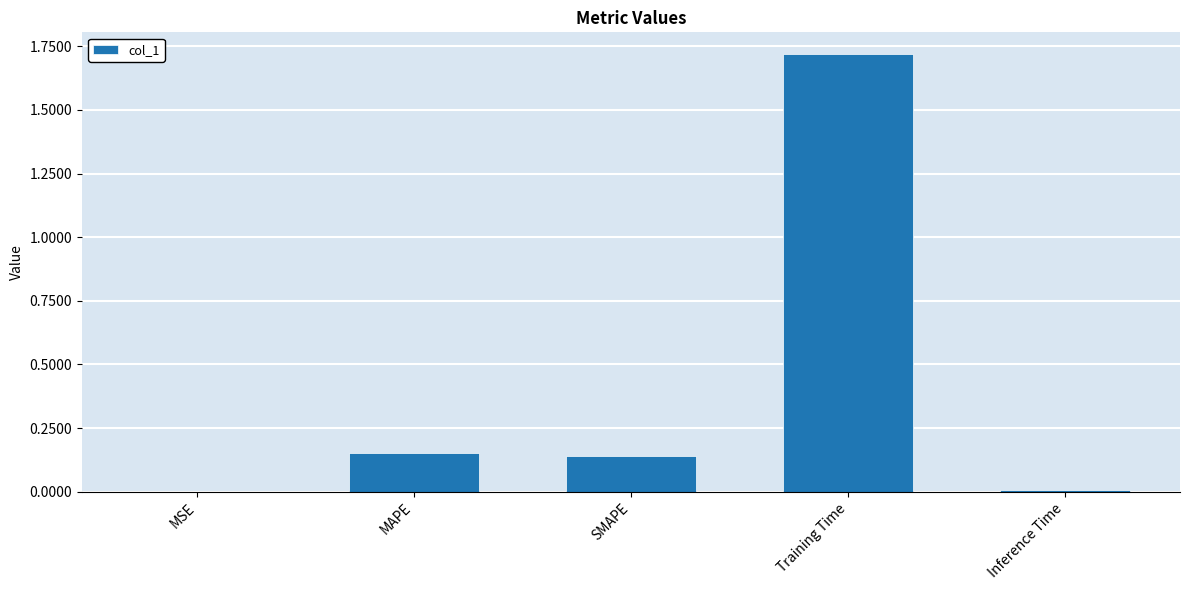

Is it true that the value at SMAPE is 0.2?

False